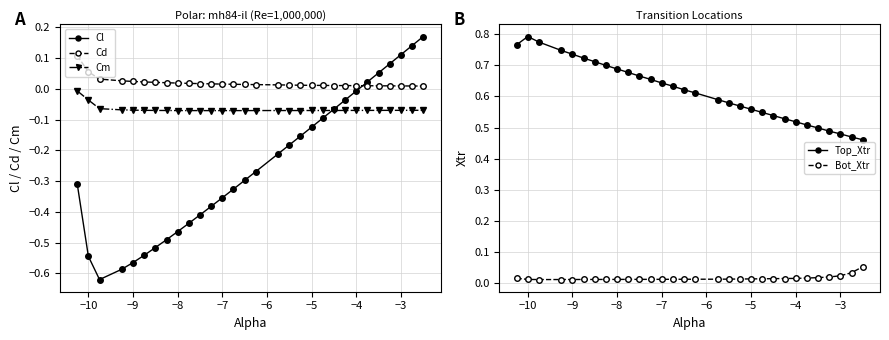

Which category has the highest value across all series?

−10